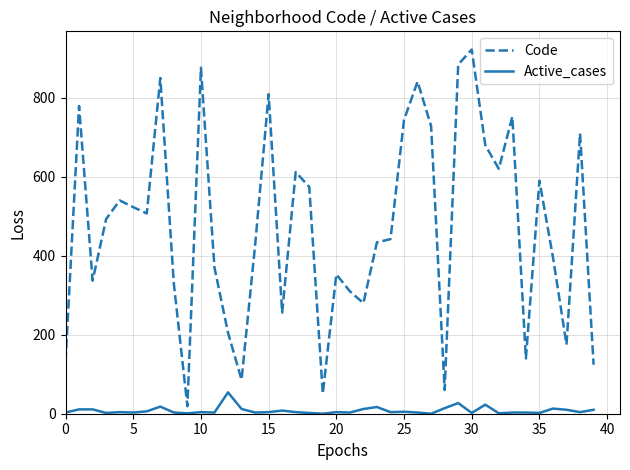

What is the highest value of the Code series?

922